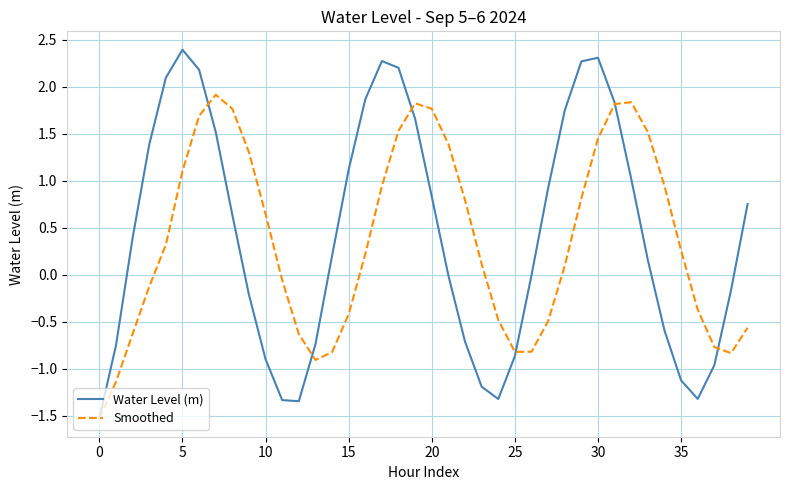

At how many categories does at least one series exceed -1?

39